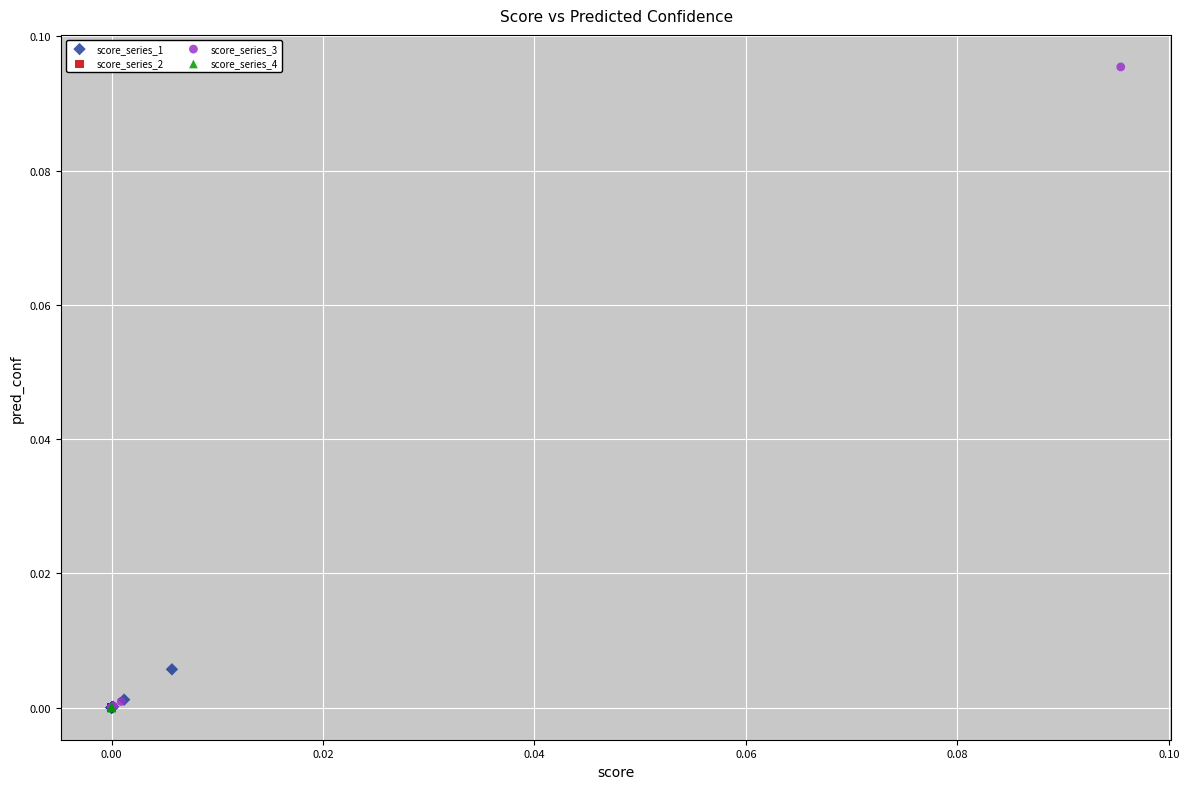

Which series has the widest spread of Y values?

score_series_3